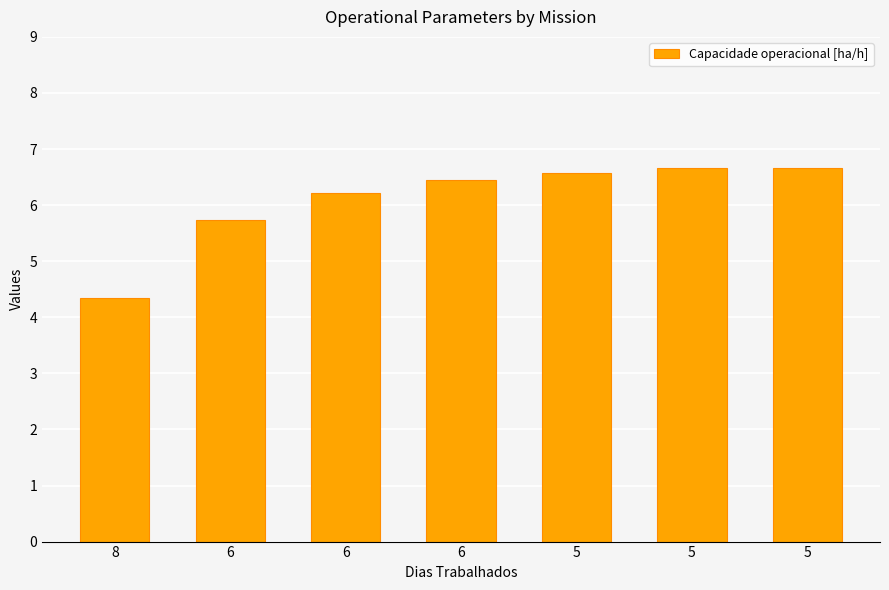

Rank the categories by value from highest to lowest.

5, 5, 5, 6, 6, 6, 8